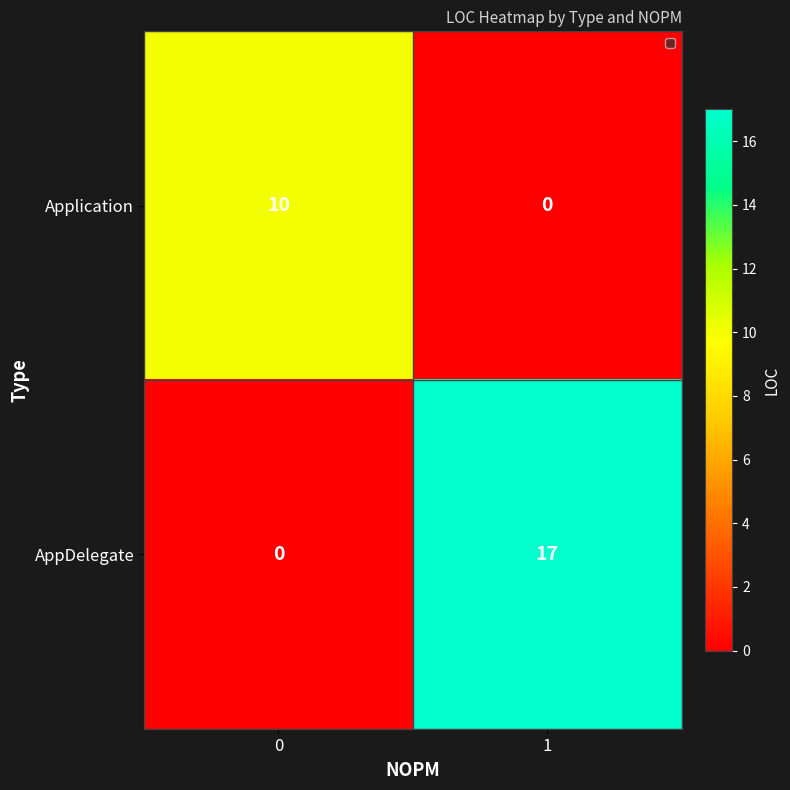

Reading left to right, transcribe all the data shown in this chart.

Application: 10	0
AppDelegate: 0	17